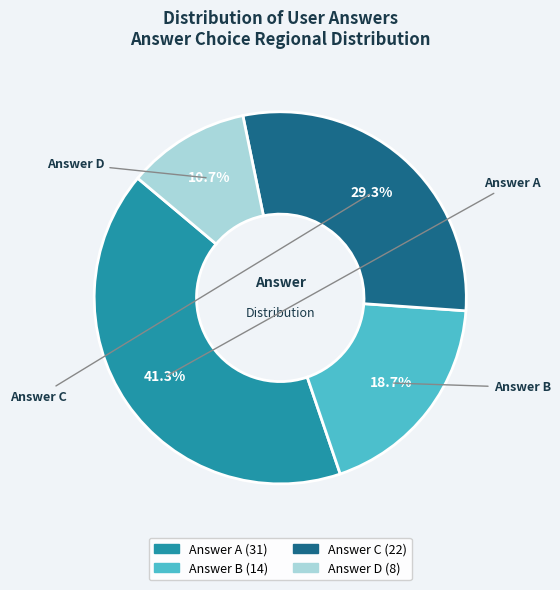

Is there a majority slice in this chart?

No